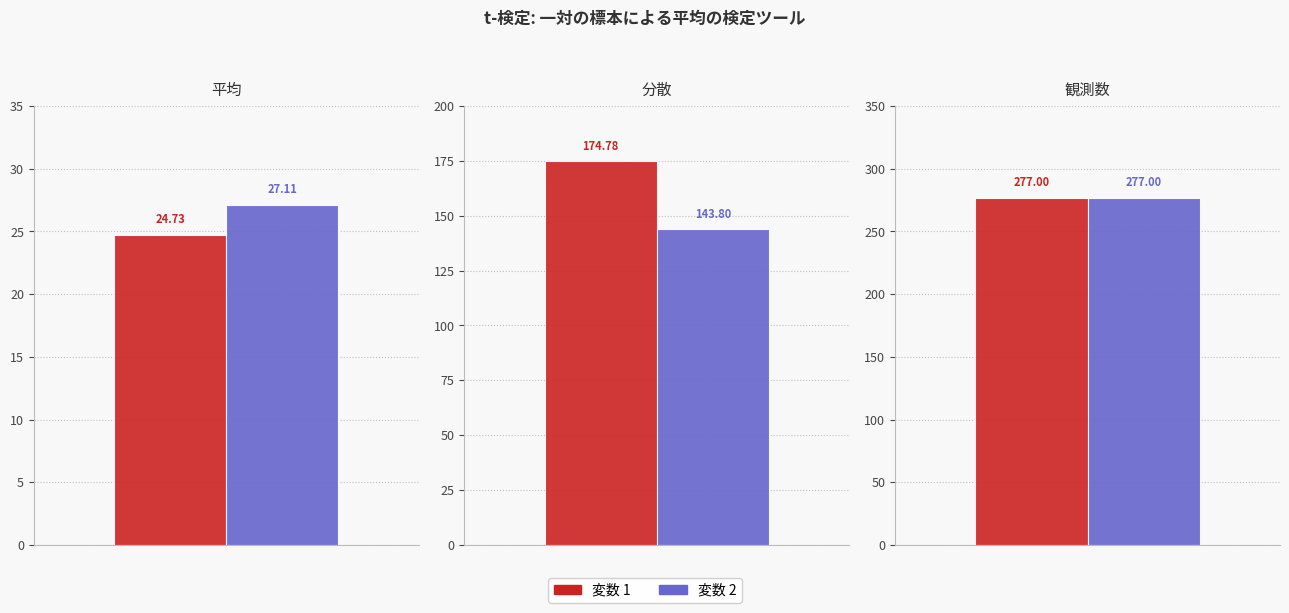

Reading right to left, transcribe all the data shown in this chart.

変数 1: 観測数=277.0	分散=174.8	平均=24.7
変数 2: 観測数=277.0	分散=143.8	平均=27.1